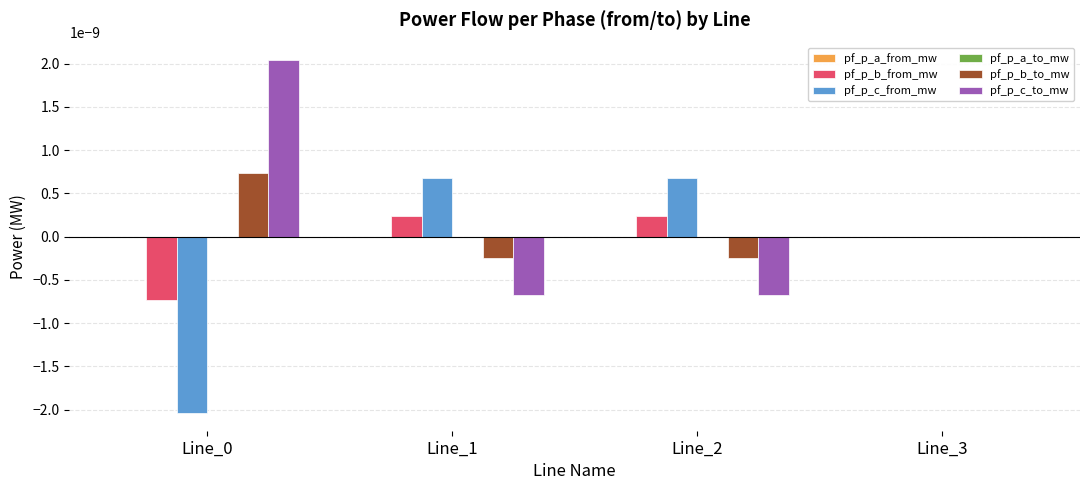

The value of pf_p_b_from_mw at Line_3 is 0.0. True or false?

True